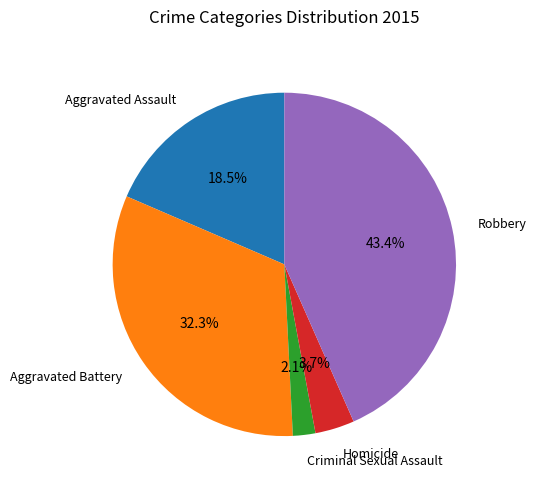

True or false: Aggravated Battery accounts for 22% of the total.

False